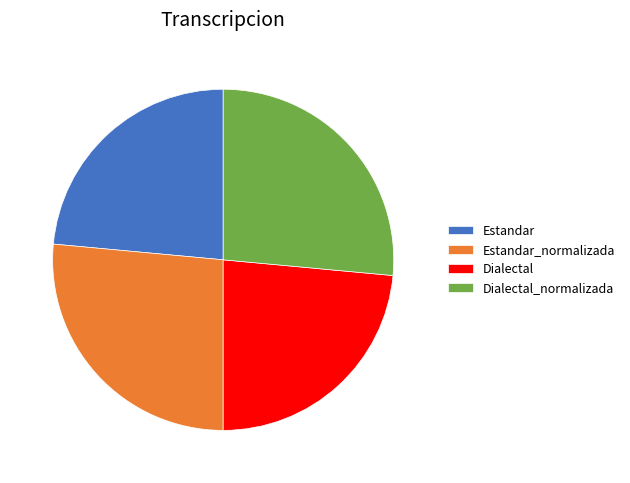

Does Estandar account for over 50% of the chart?

No